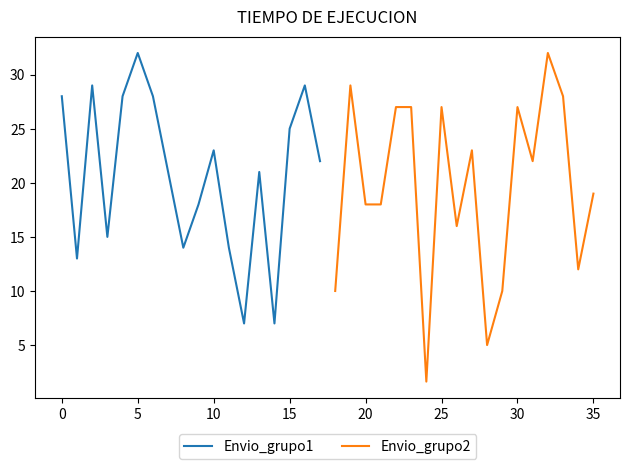

True or false: Envio_grupo1 has a value of 23 at 10.

True